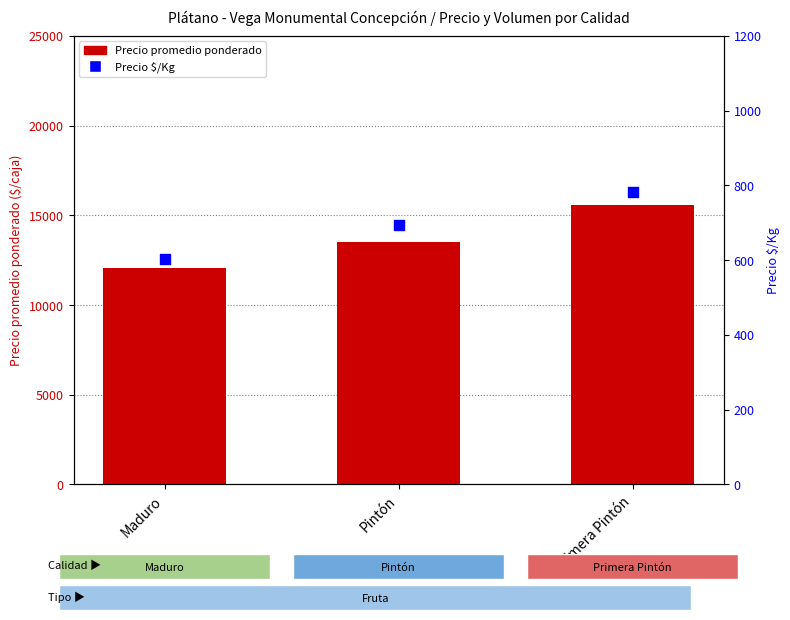

Which series reaches the maximum Y coordinate?

Precio promedio ponderado